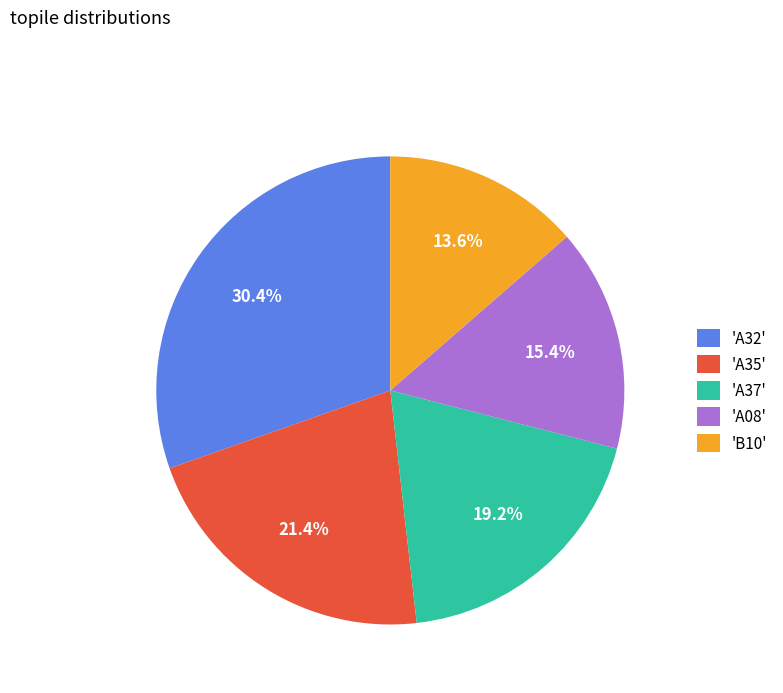

To the nearest percent, what is the average slice percentage?

20%